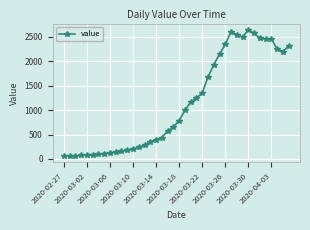

What is the average value?

1124